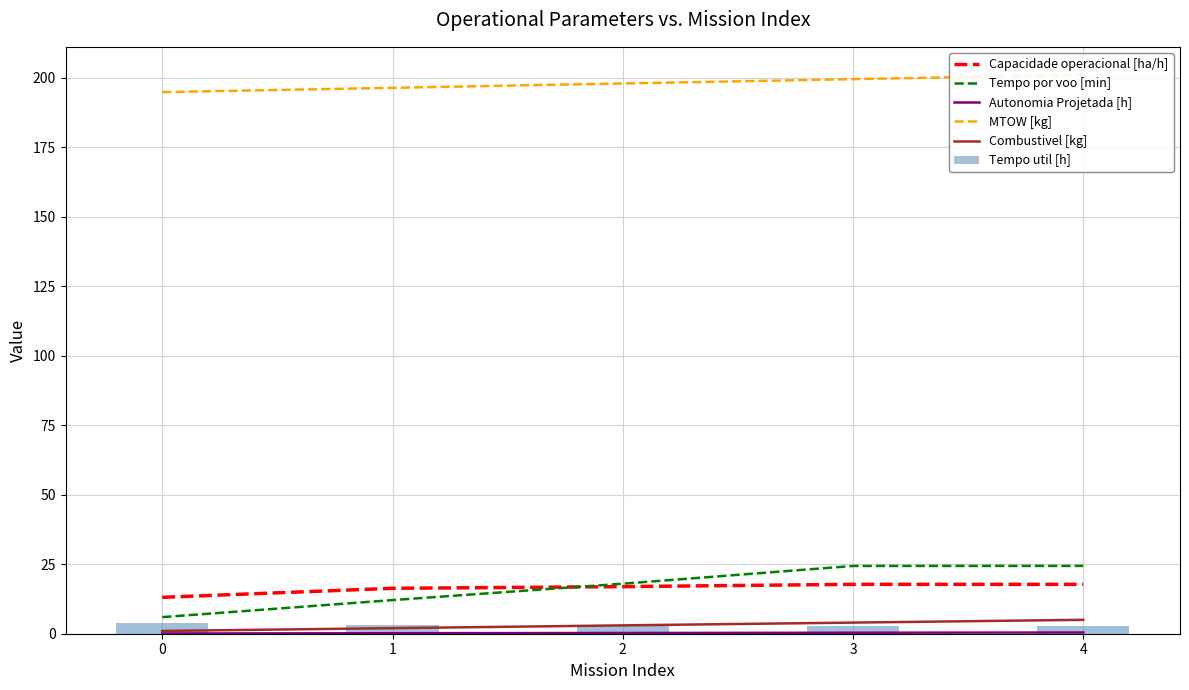

Is the value of Capacidade operacional [ha/h] at 0 greater than the value of Combustivel [kg] at 0?

Yes